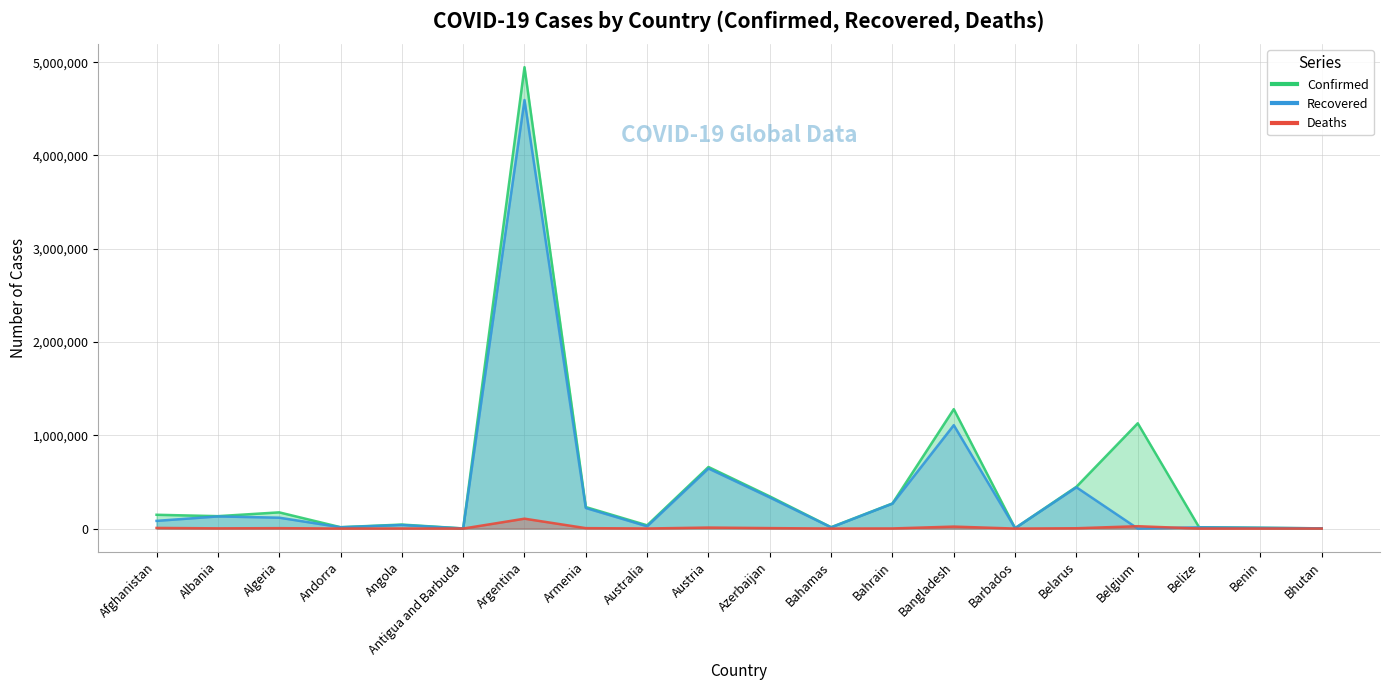

Which category has the highest value across all series?

Argentina